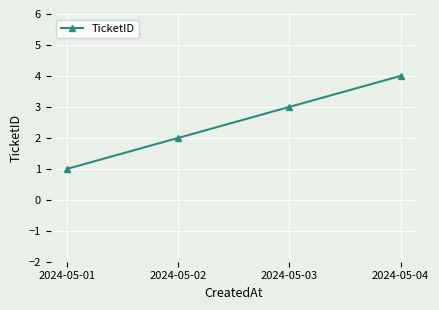

What is the approximate value at 2024-05-04?

4